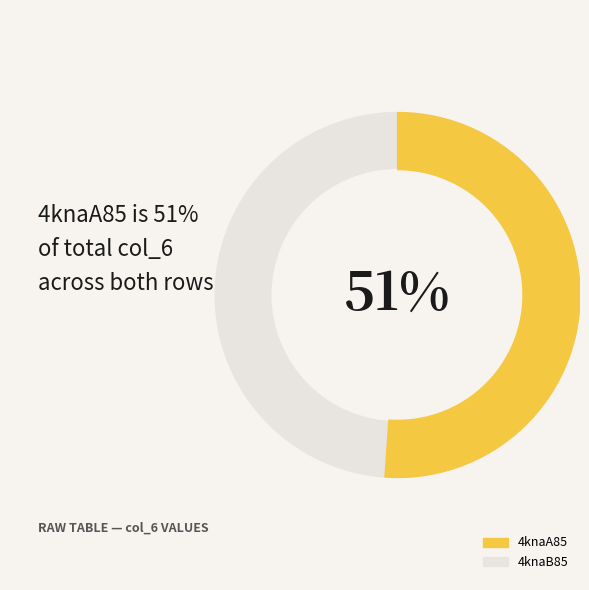

To the nearest percent, what is the difference between the largest and smallest slice percentages?

2%